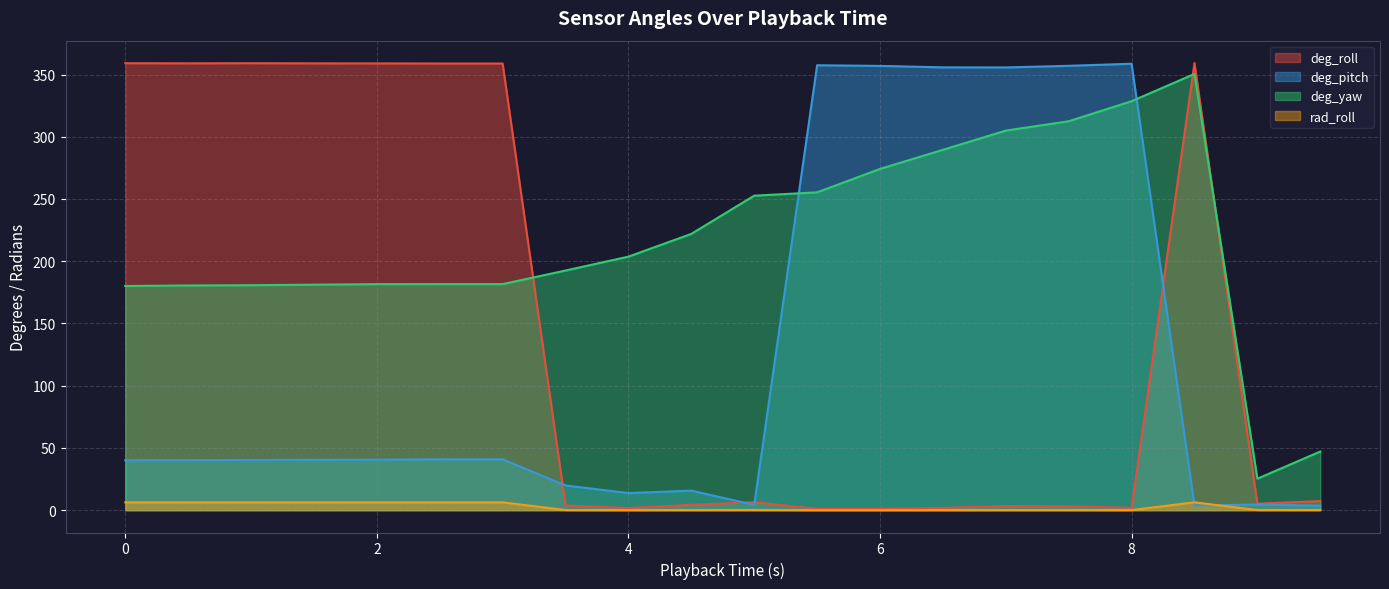

At which label is deg_roll closest to 180?

9.5